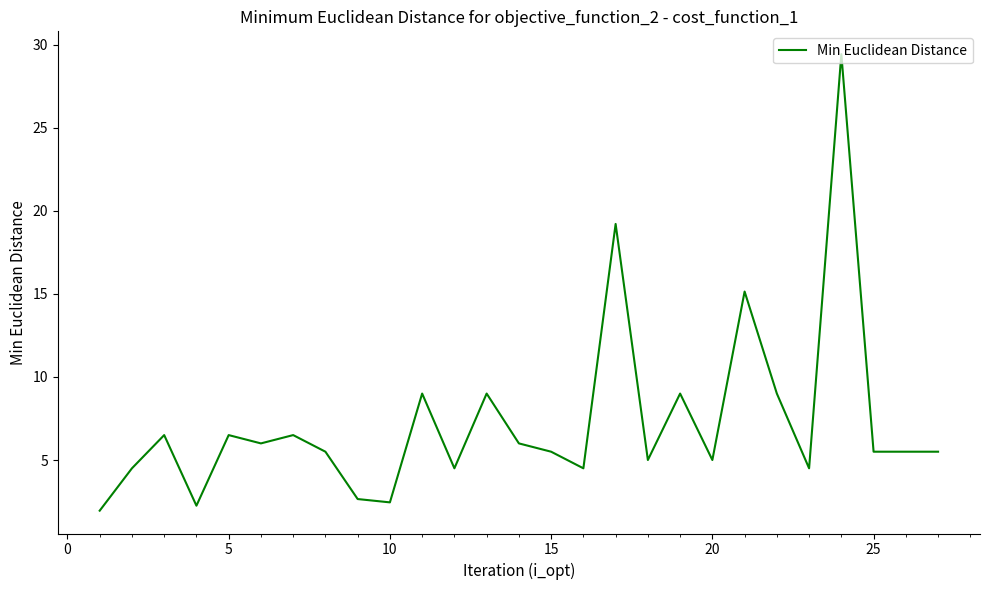

What is the maximum value shown in the chart?

29.4